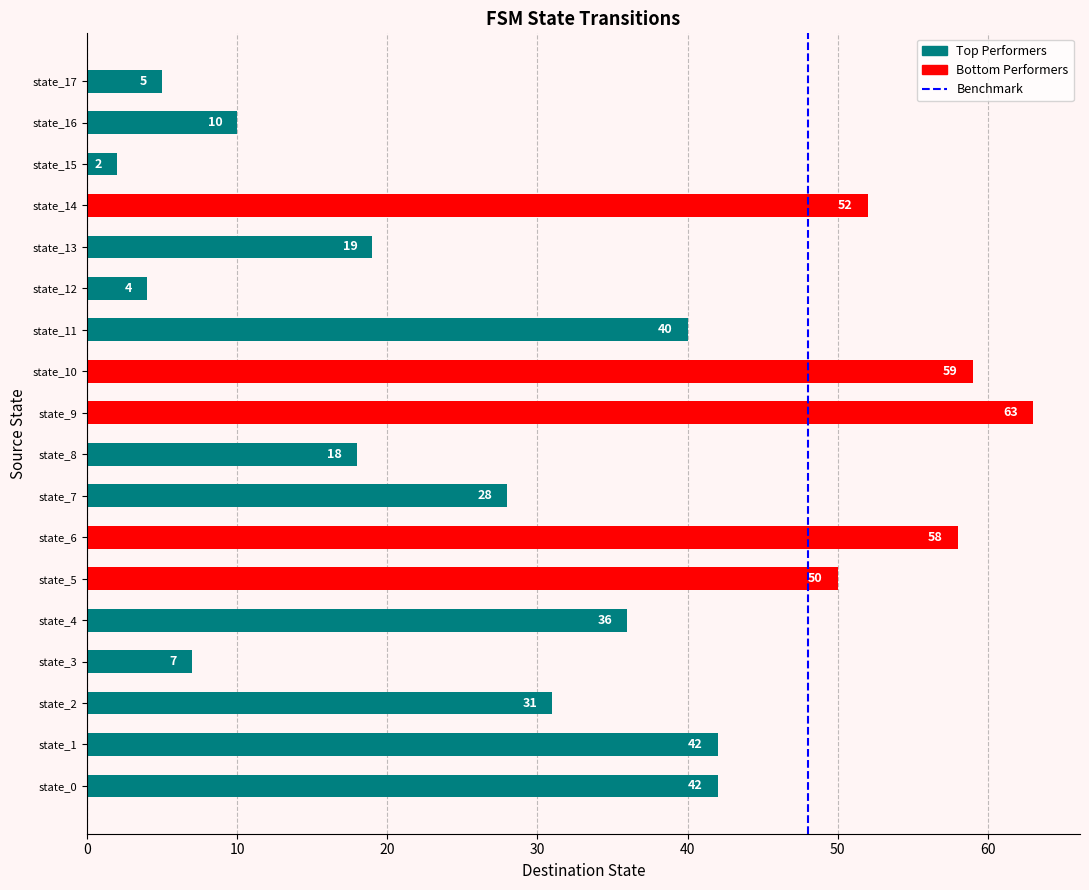

Between state_15 and state_3, which is larger?

state_3